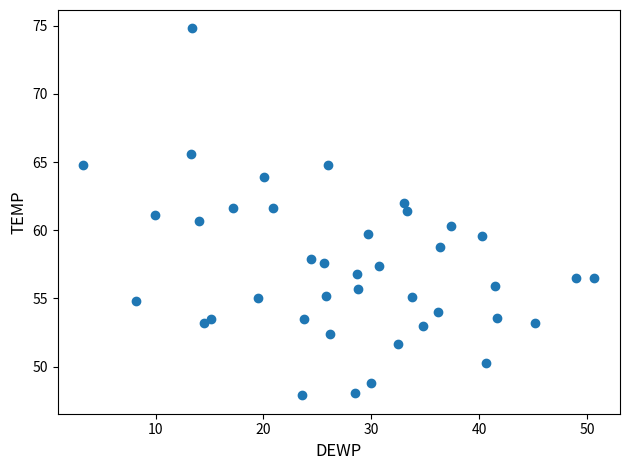

What is the range of Y values (max minus min)?

26.9